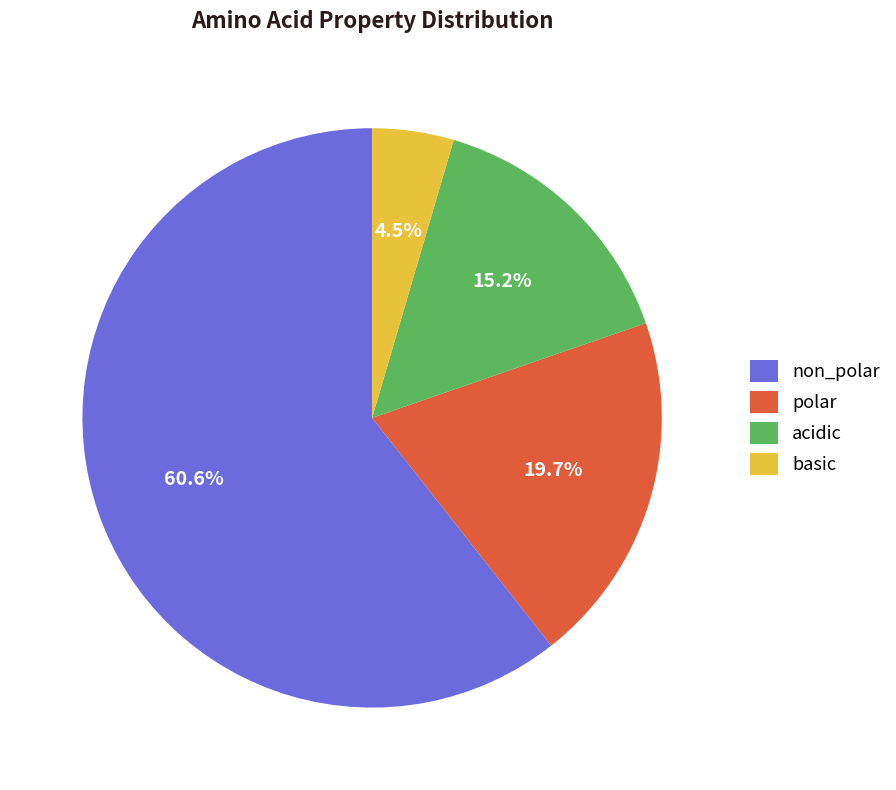

Count the number of slices in the pie.

4